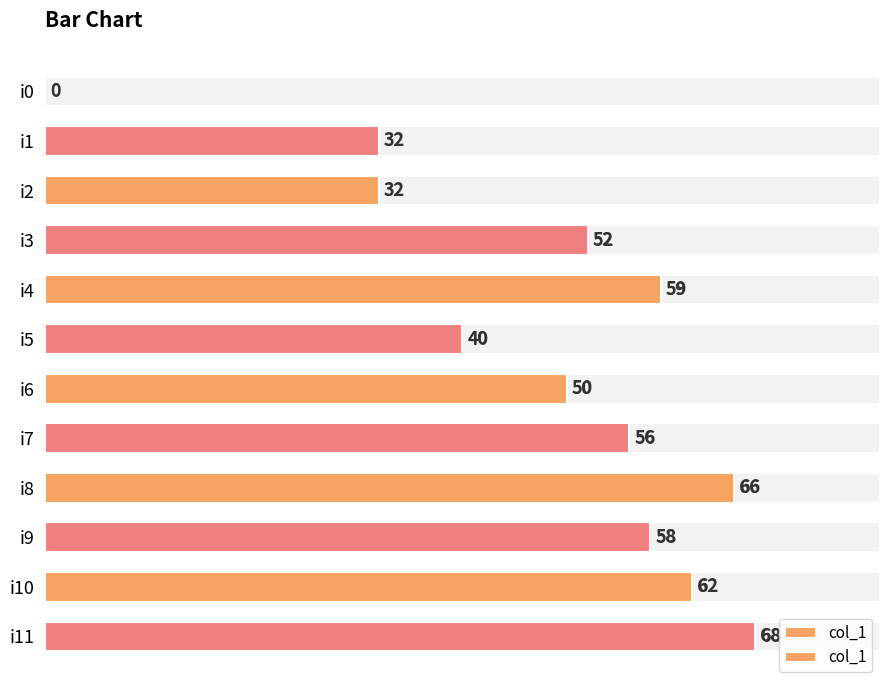

How many bars are there in total?

12